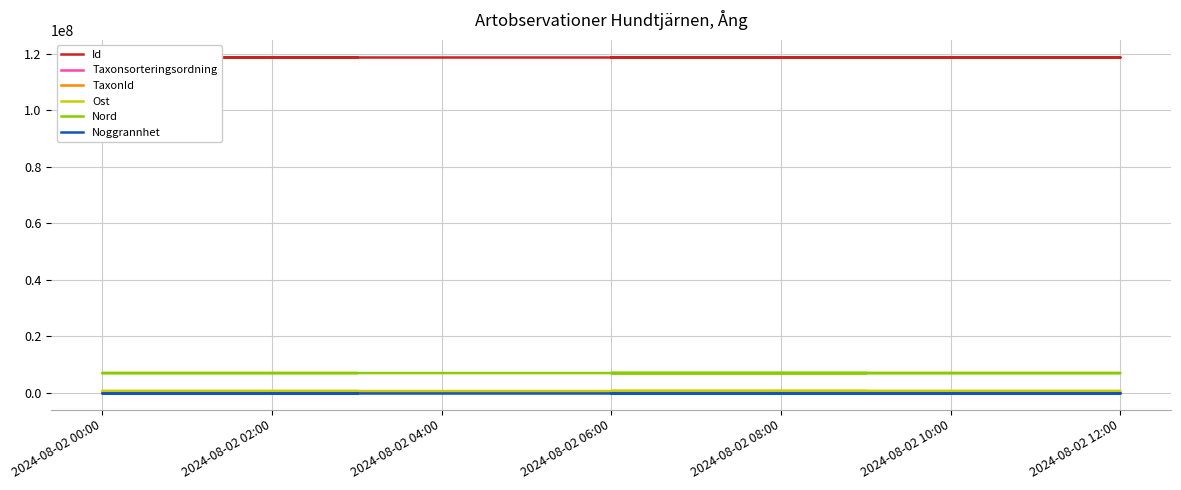

How many values in the Taxonsorteringsordning series are below 90531?

2